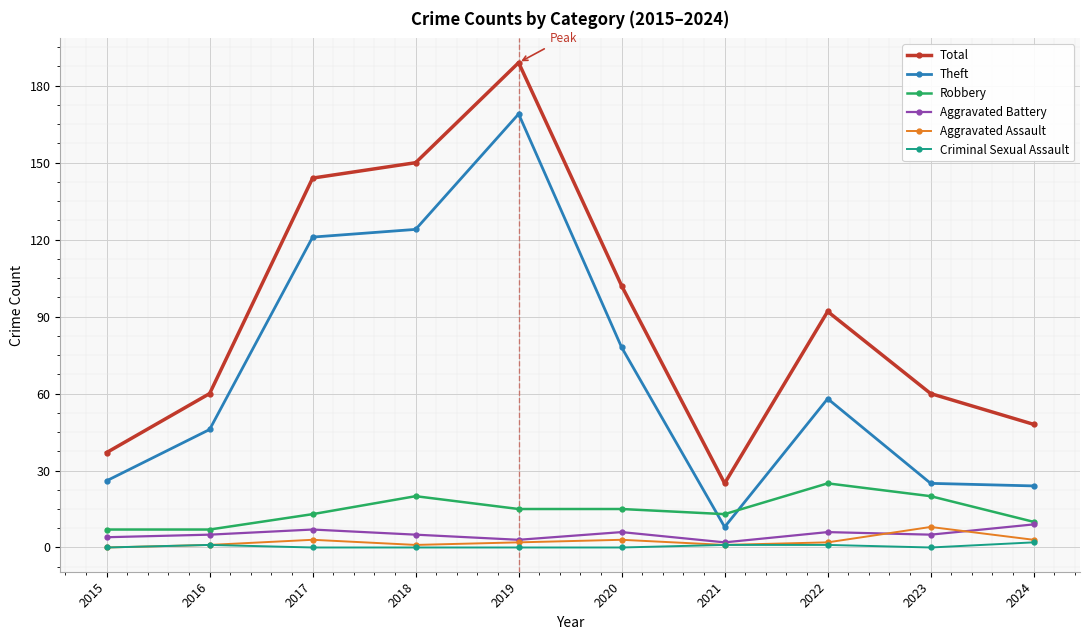

True or false: Criminal Sexual Assault and Total cross at least once.

False